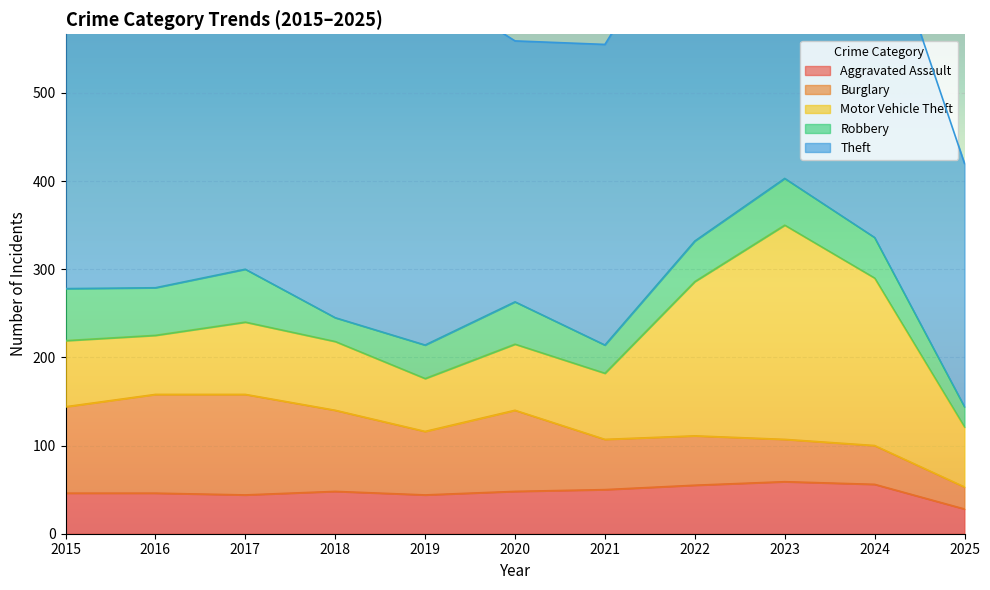

After their last crossing, which series has the higher values: Robbery or Aggravated Assault?

Aggravated Assault